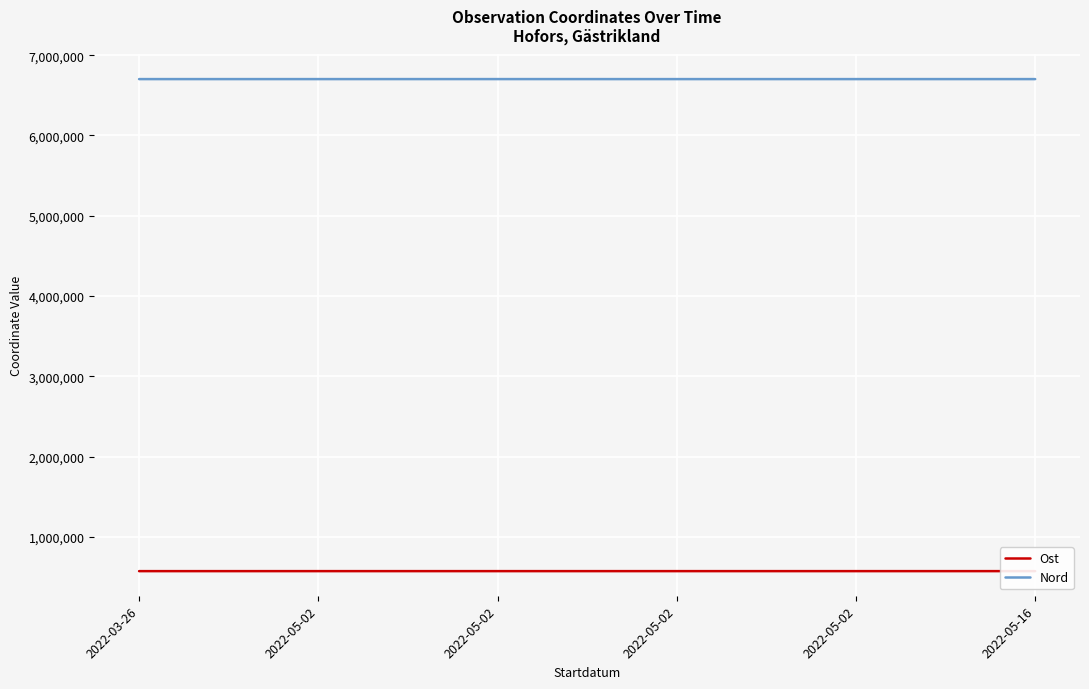

How many lines are shown in the chart?

2